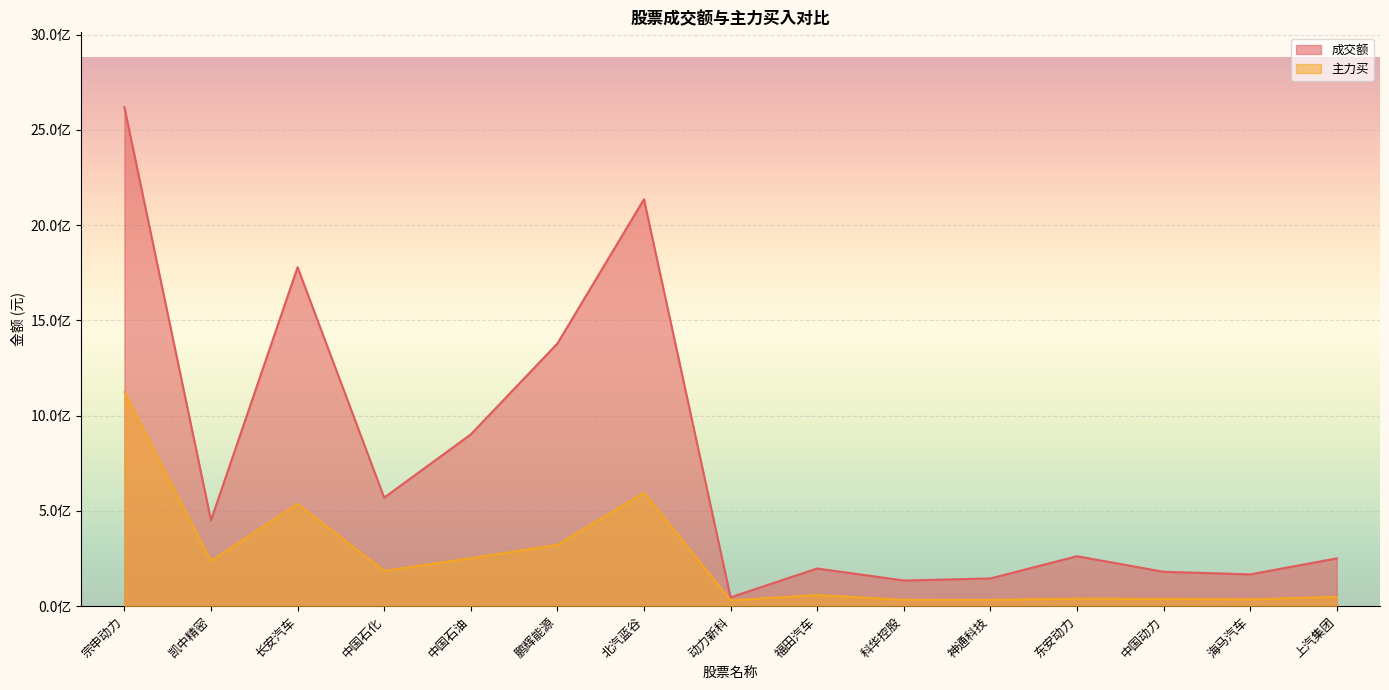

What is the sum of all 成交额 values?

11218314432